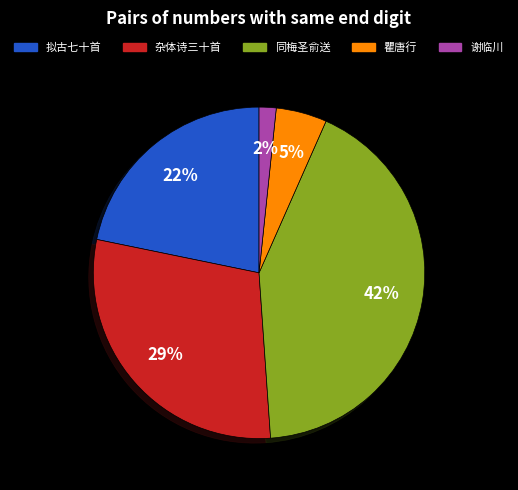

To the nearest percent, what is the average slice percentage?

20%